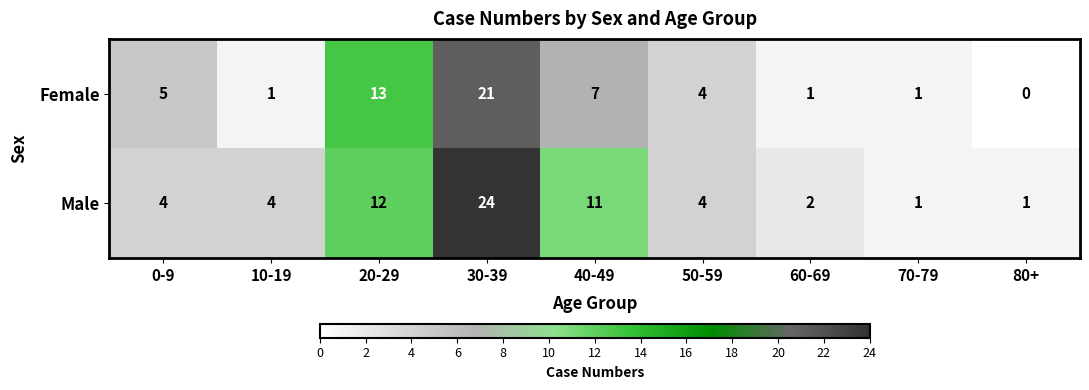

Between 50-59 and 80+, which series saw the biggest shift?

Female